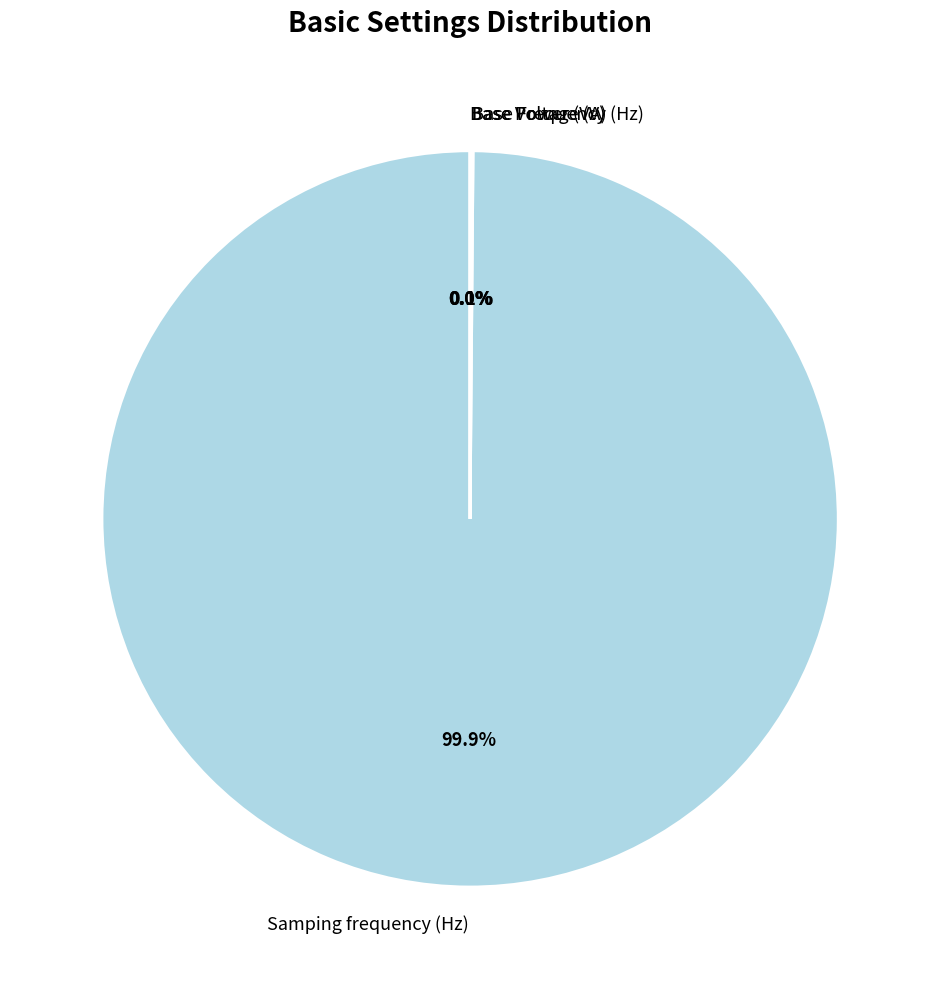

Is Samping frequency (Hz) the majority of the pie?

Yes